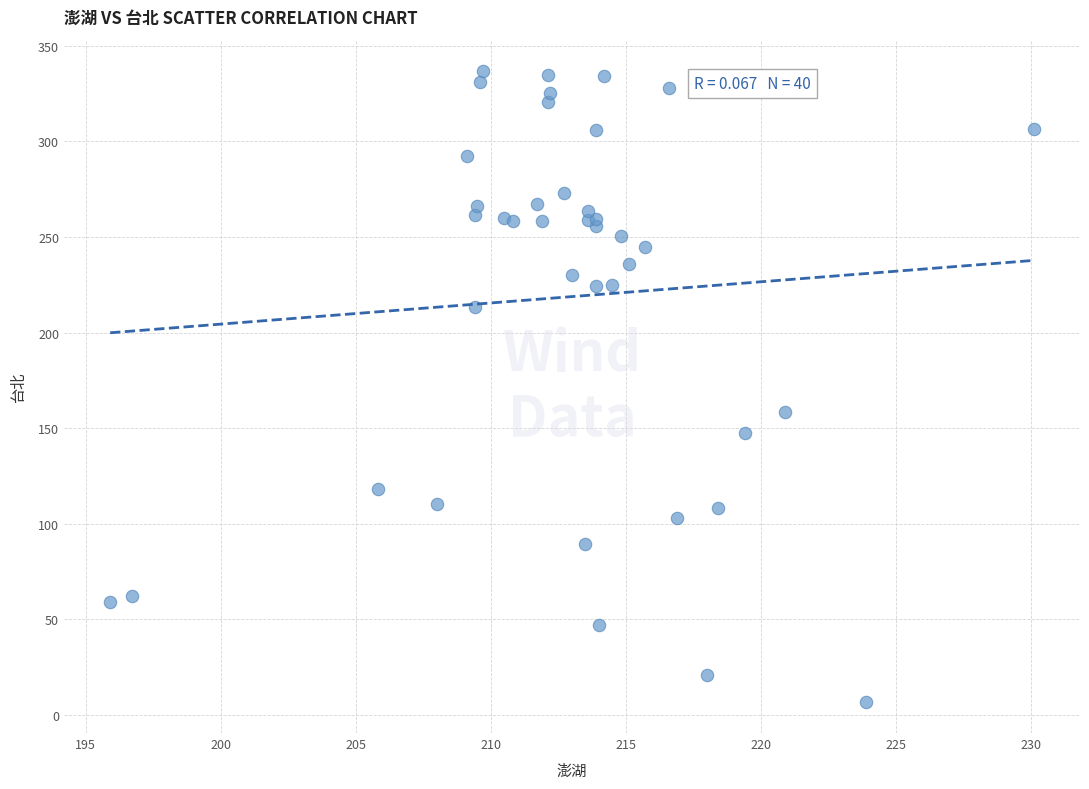

What Y value in the scatter plot is closest to 171?

158.4